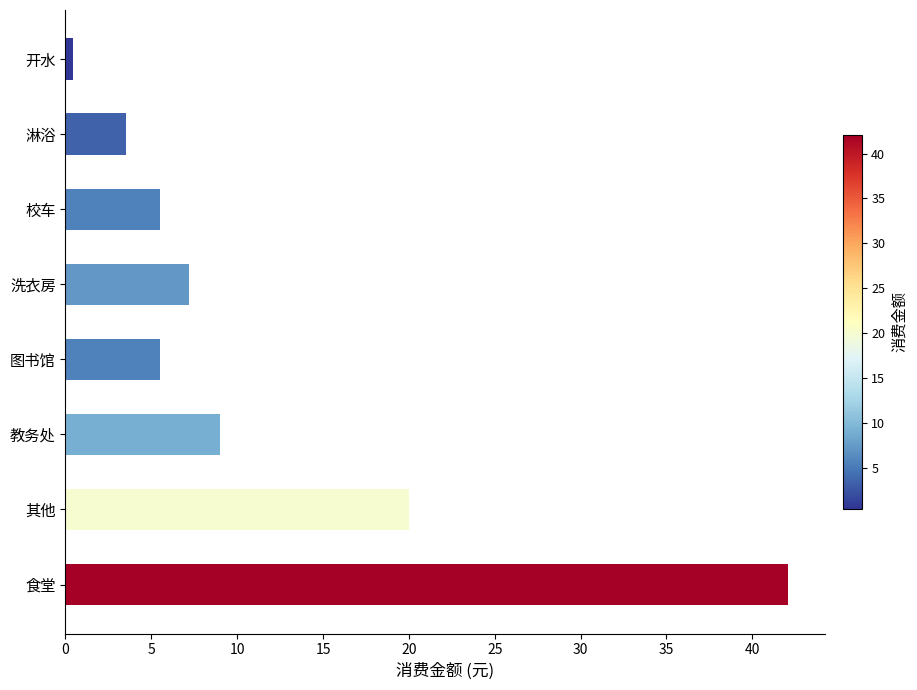

What is the greatest value displayed?

42.1